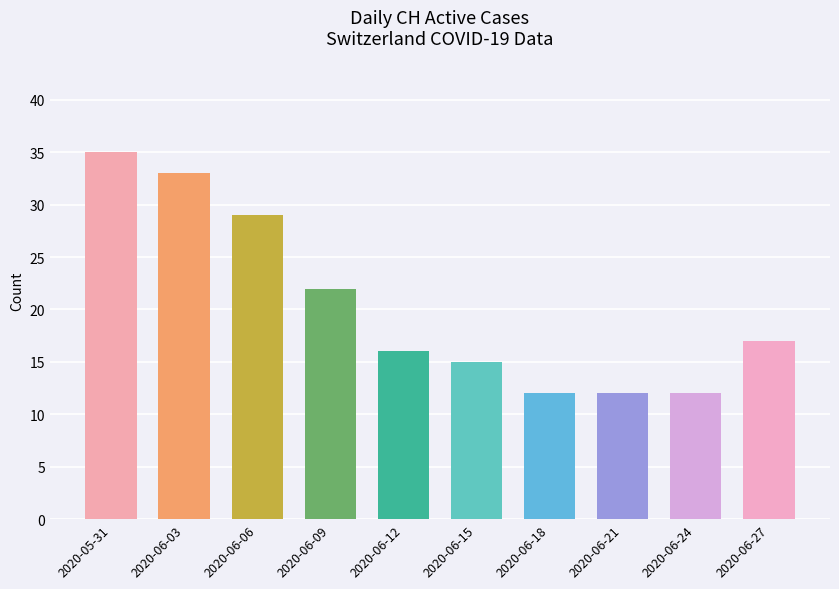

How many data points does each series have?

10